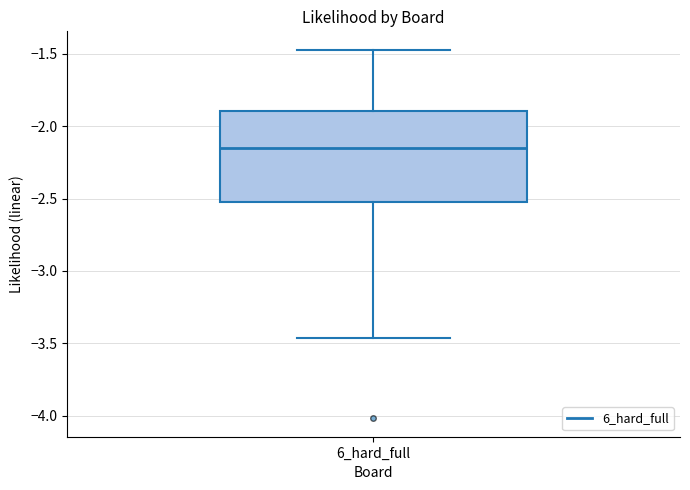

Transcribe this box plot: give where the median line is, the range the box spans, and where the two whiskers end, as read against the y-axis. The values are not printed on the chart, so give them approximately, as read against the axis.

median -2.15, box -2.50 to -1.90, whiskers -3.45 to -1.45